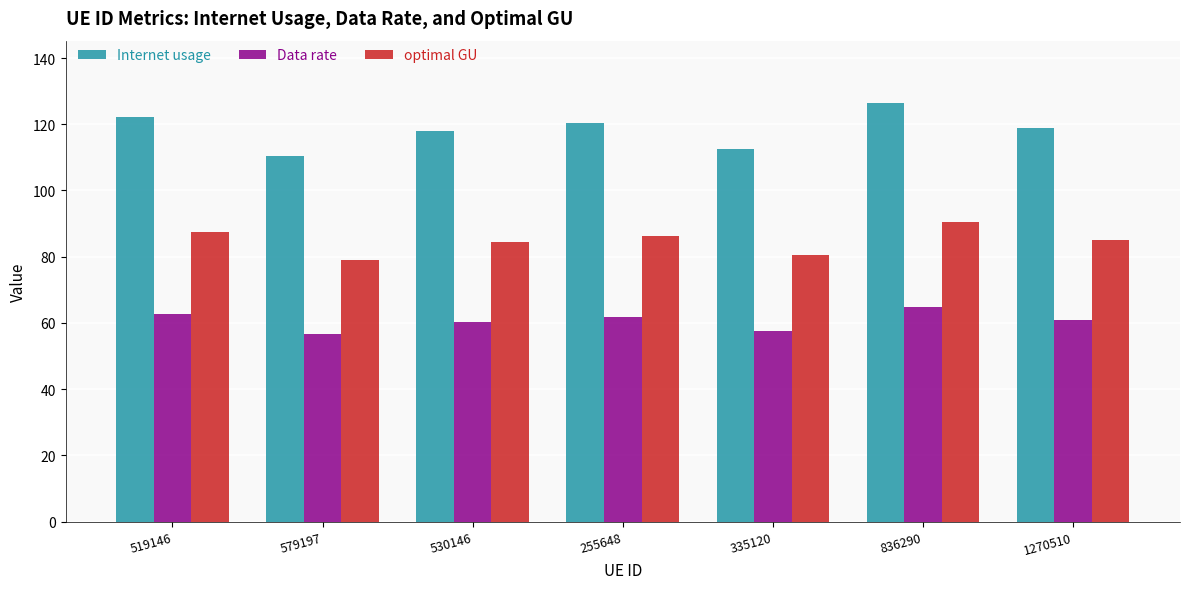

What is the smallest value displayed?

56.5